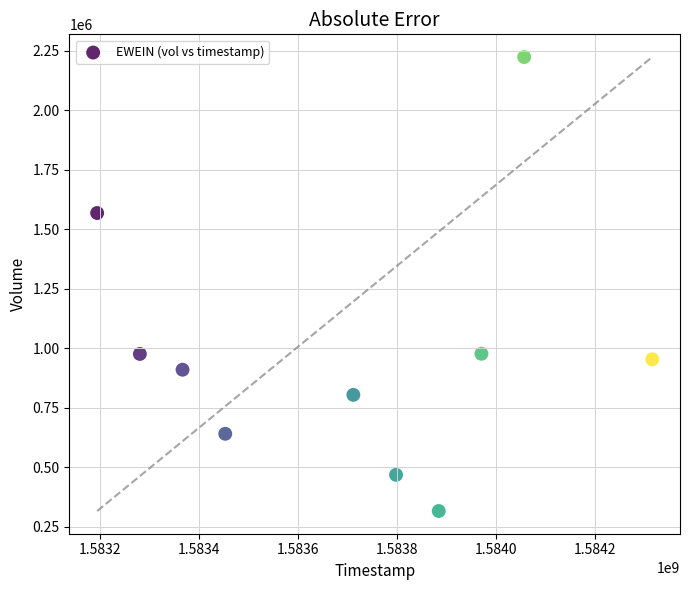

What is the range of Y values (max minus min)?

1908600